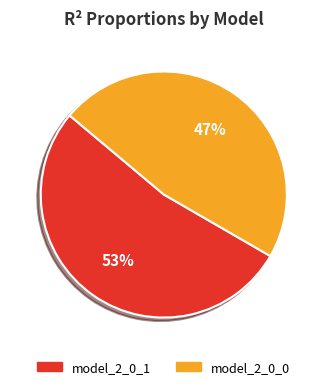

How many slices are in this pie chart?

2